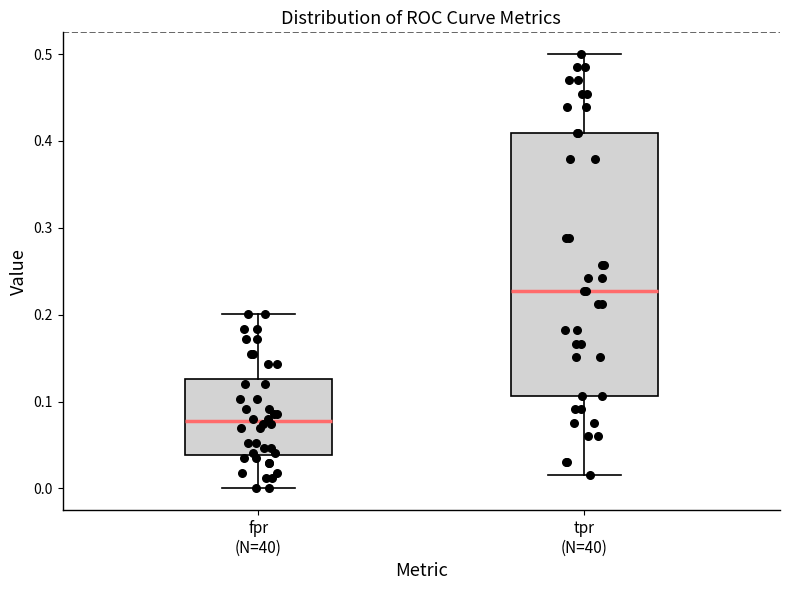

Reading left to right, read every box against the y-axis: the position of its median line, the range the box covers, and the ends of its whiskers. The values are not printed on the chart, so give them approximately, as read against the axis.

fpr (N=40): median 0.08, box 0.04 to 0.13, whiskers 0.00 to 0.20
tpr (N=40): median 0.23, box 0.11 to 0.41, whiskers 0.02 to 0.50